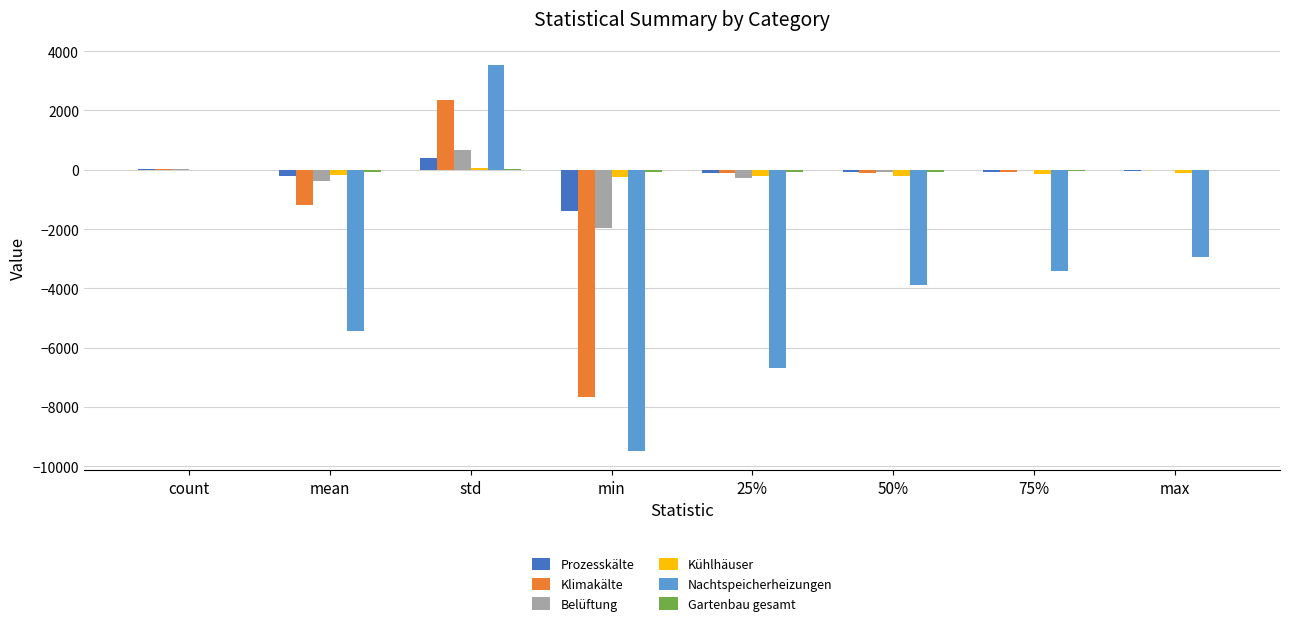

Between count and 50%, which series saw the biggest shift?

Nachtspeicherheizungen